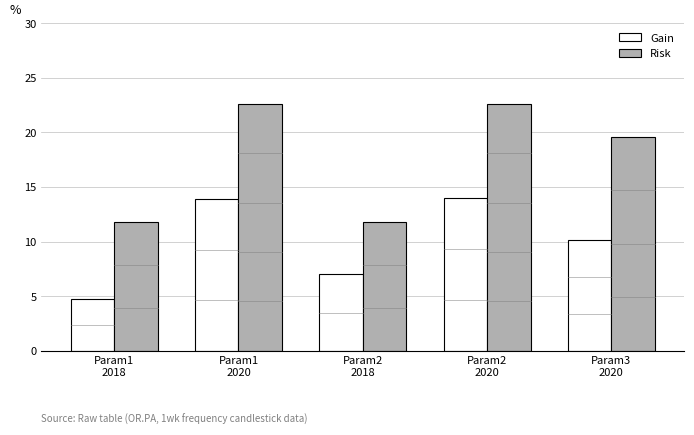

What is the spread (max minus min) of values at Param1
2018?

7.1